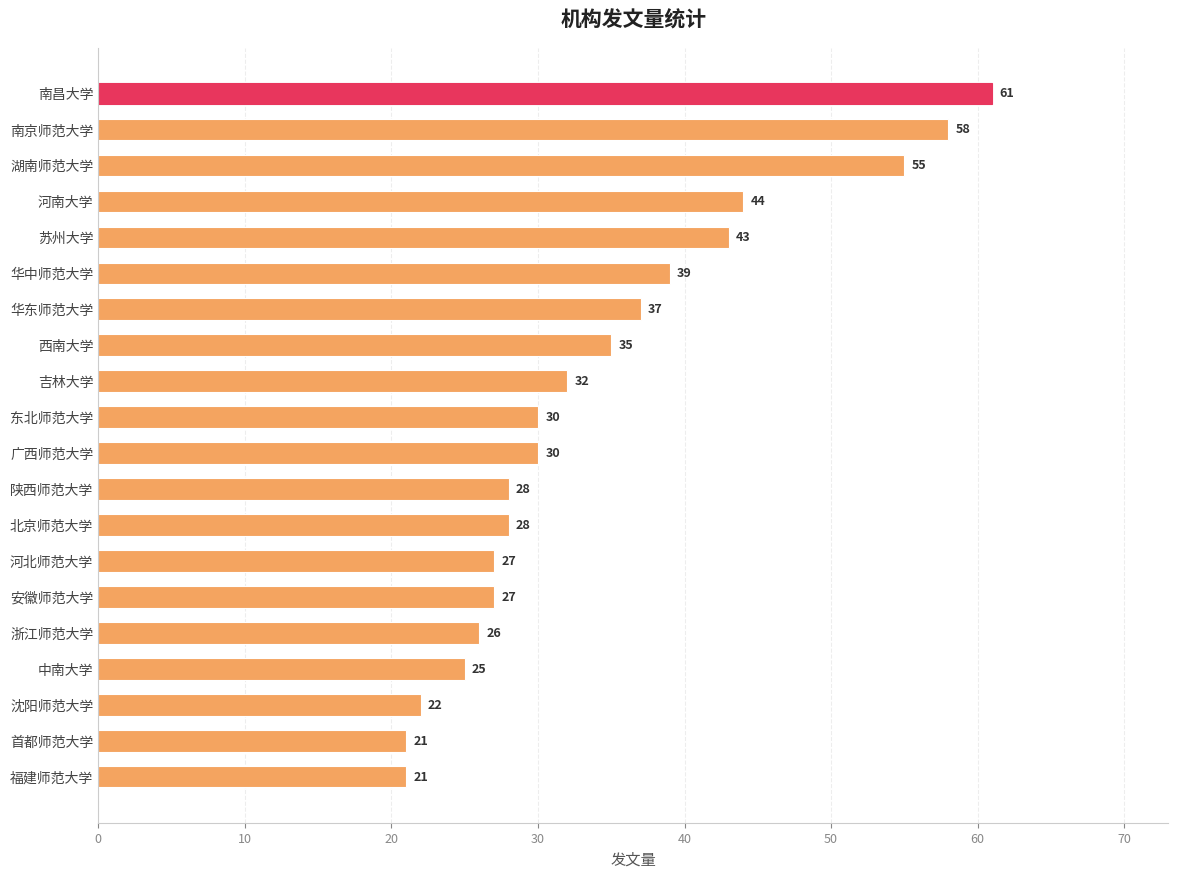

Which has a higher value, 福建师范大学 or 华东师范大学?

华东师范大学